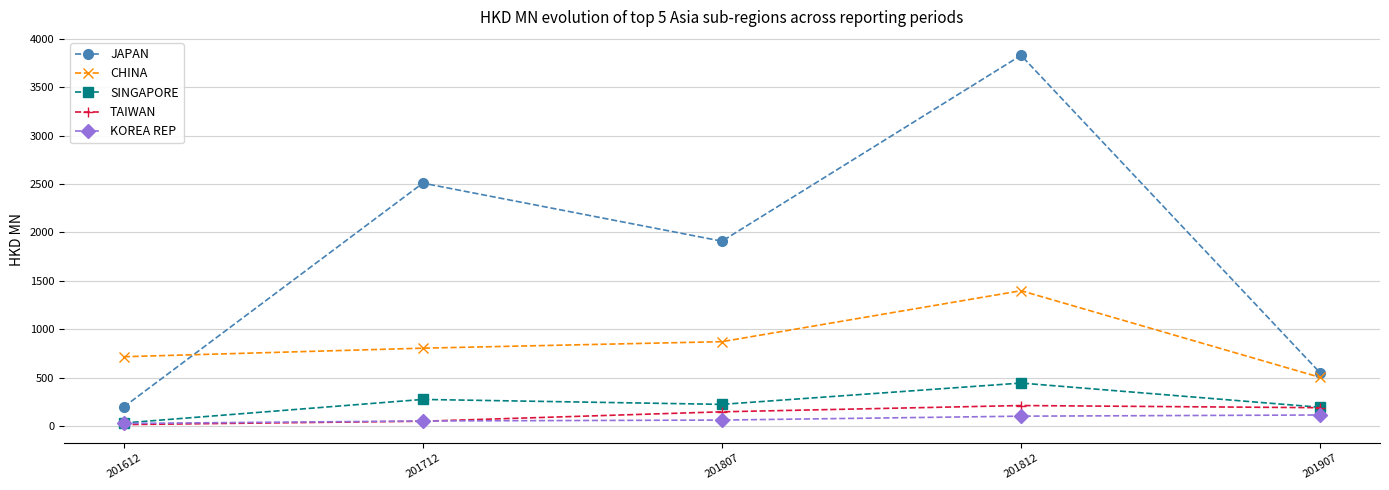

In JAPAN, how many points are lower than both neighbors (excluding endpoints)?

1